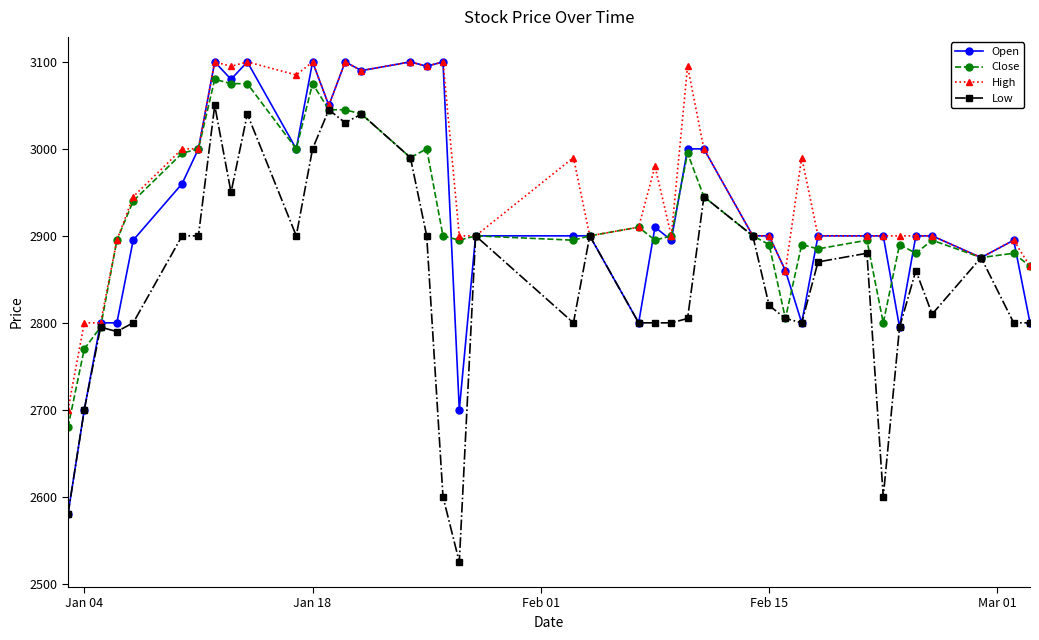

Which series has the largest total across all categories?

High